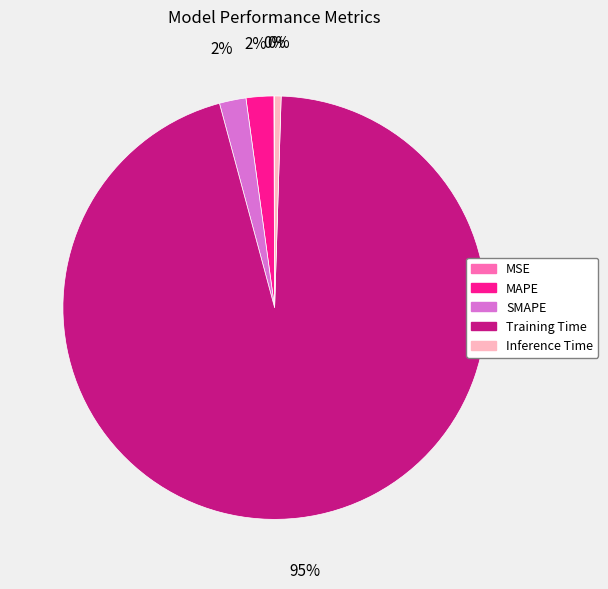

True or false: Inference Time accounts for 0% of the total.

True